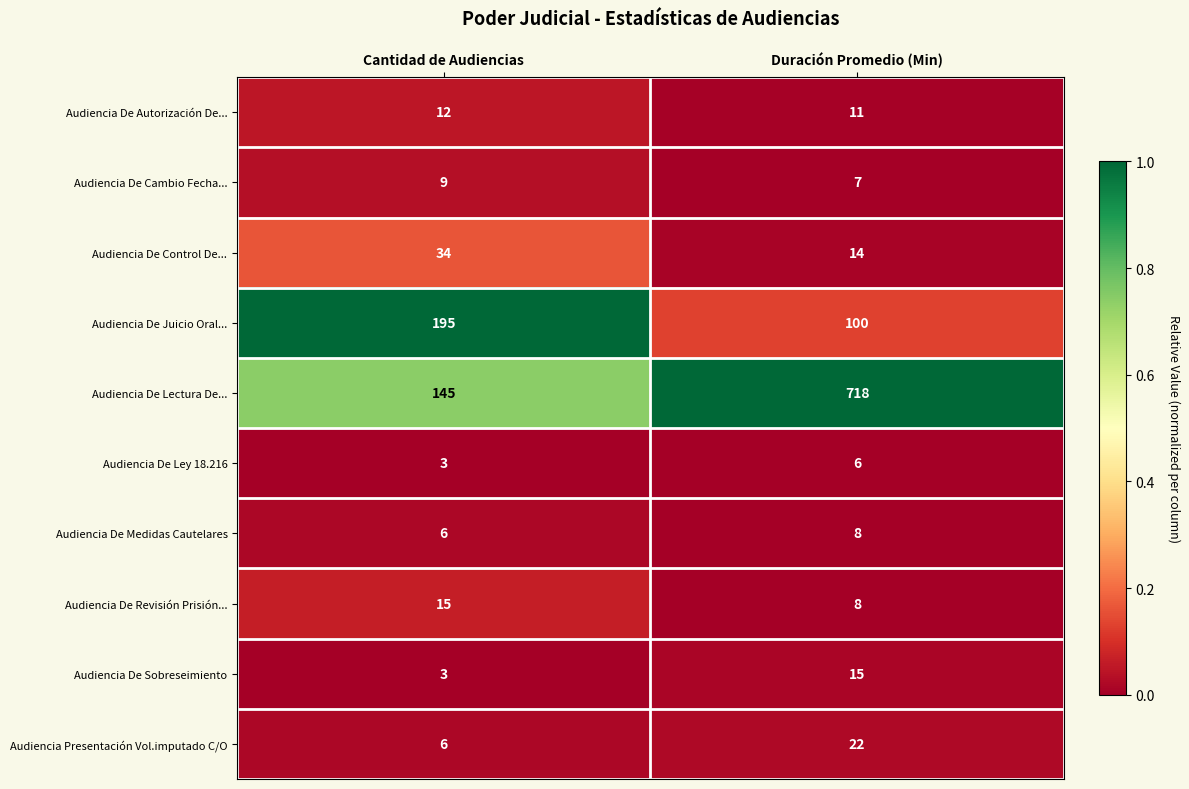

Rank the categories by Audiencia Presentación Vol.imputado C/O value from lowest to highest.

Cantidad de Audiencias, Duración Promedio (Min)